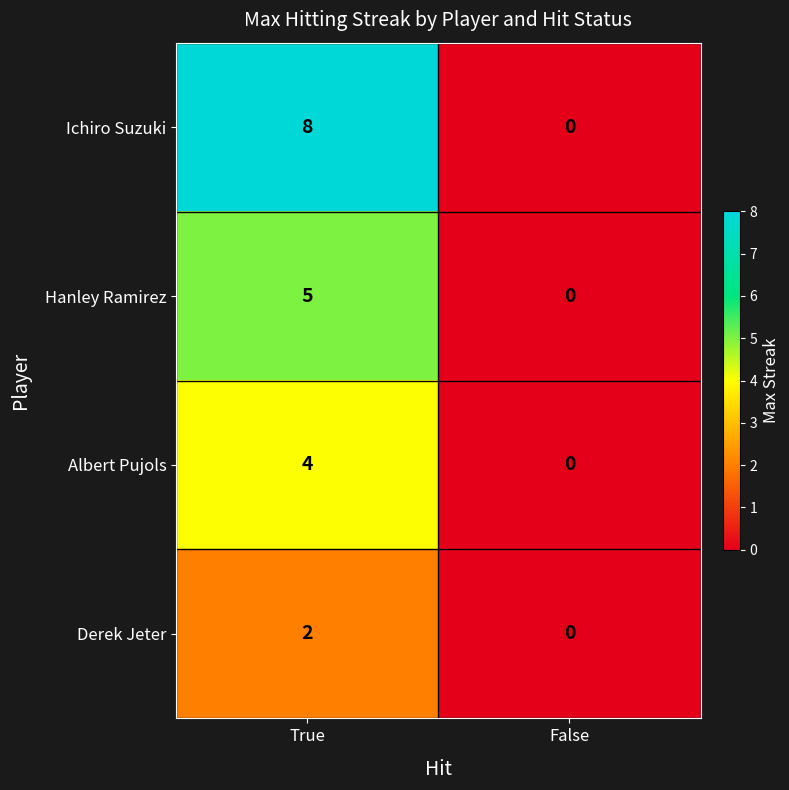

Reading left to right, what are all the values shown in this chart?

Ichiro Suzuki: True=8	False=0
Hanley Ramirez: True=5	False=0
Albert Pujols: True=4	False=0
Derek Jeter: True=2	False=0